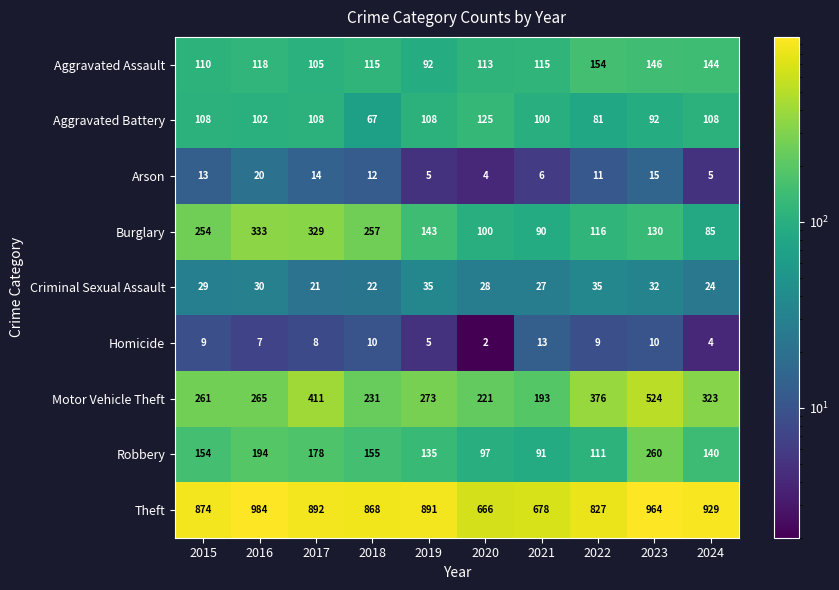

Rank the series by their maximum value, from lowest to highest.

Homicide, Arson, Criminal Sexual Assault, Aggravated Battery, Aggravated Assault, Robbery, Burglary, Motor Vehicle Theft, Theft